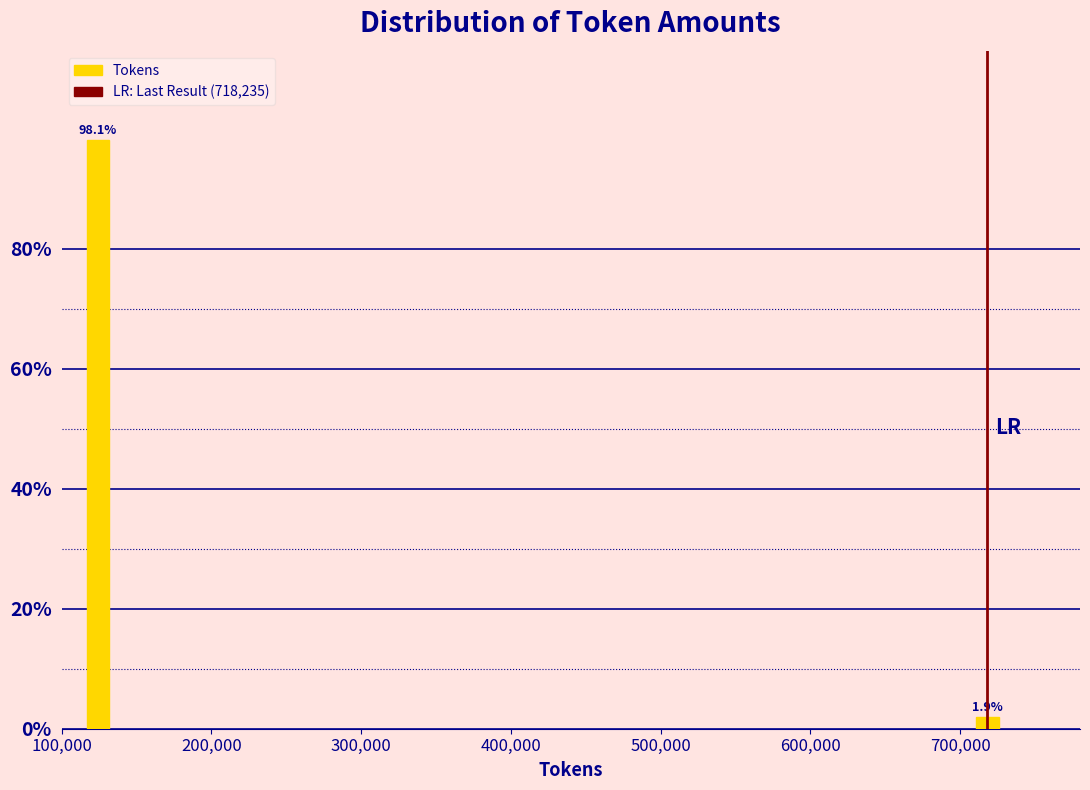

Are the bars horizontal?

No